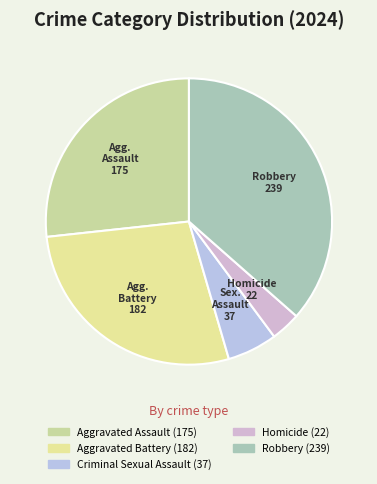

Is the sum of Aggravated Assault and Robbery greater than half?

Yes